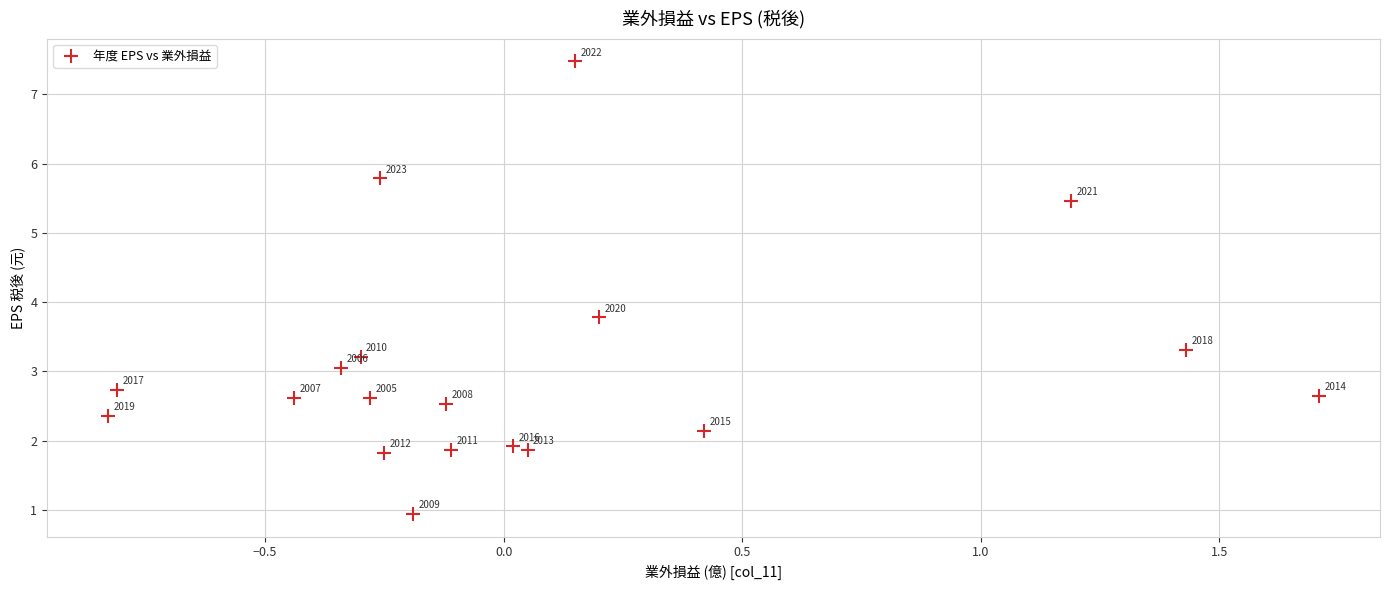

What is the range of X values (max minus min)?

2.5